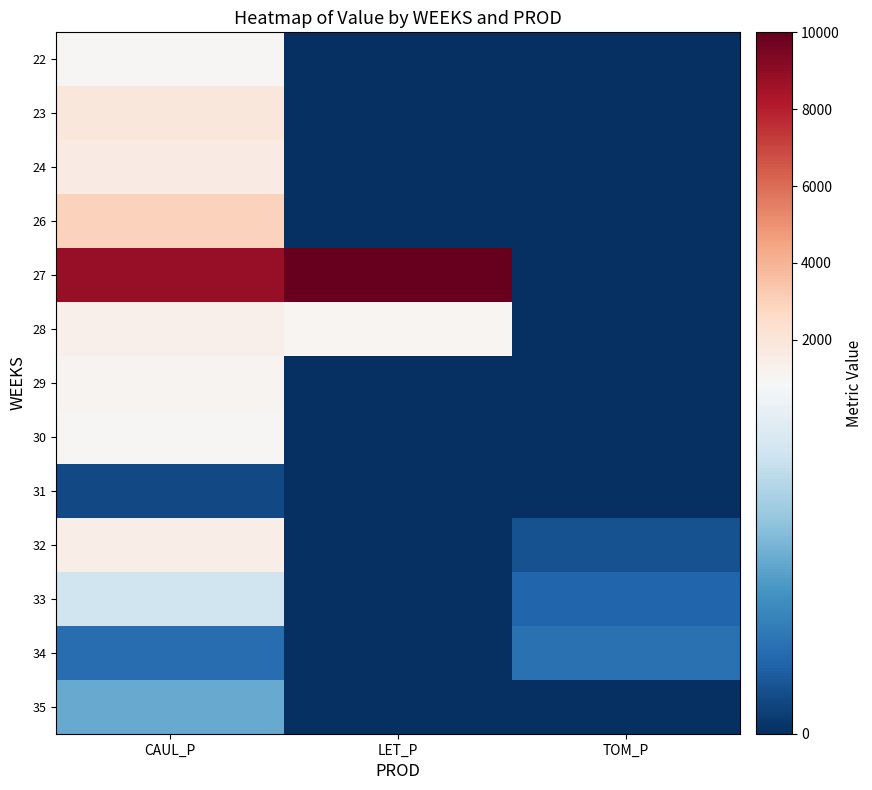

Between TOM_P and CAUL_P, which is larger?

CAUL_P